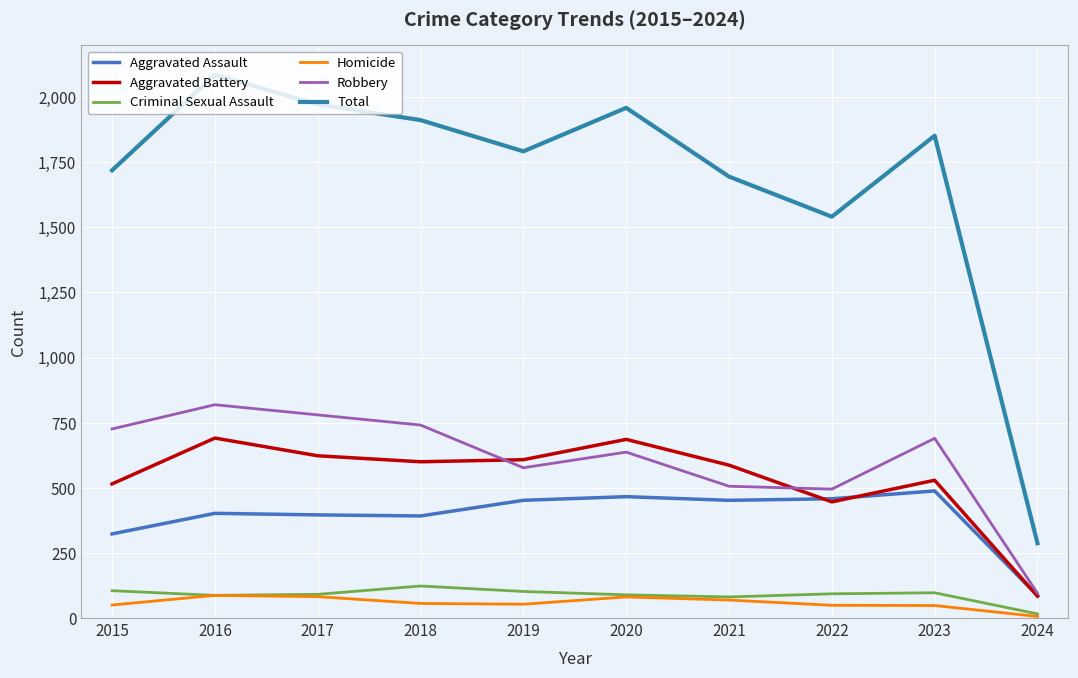

At 2017, list the series in order from smallest to largest.

Homicide, Criminal Sexual Assault, Aggravated Assault, Aggravated Battery, Robbery, Total